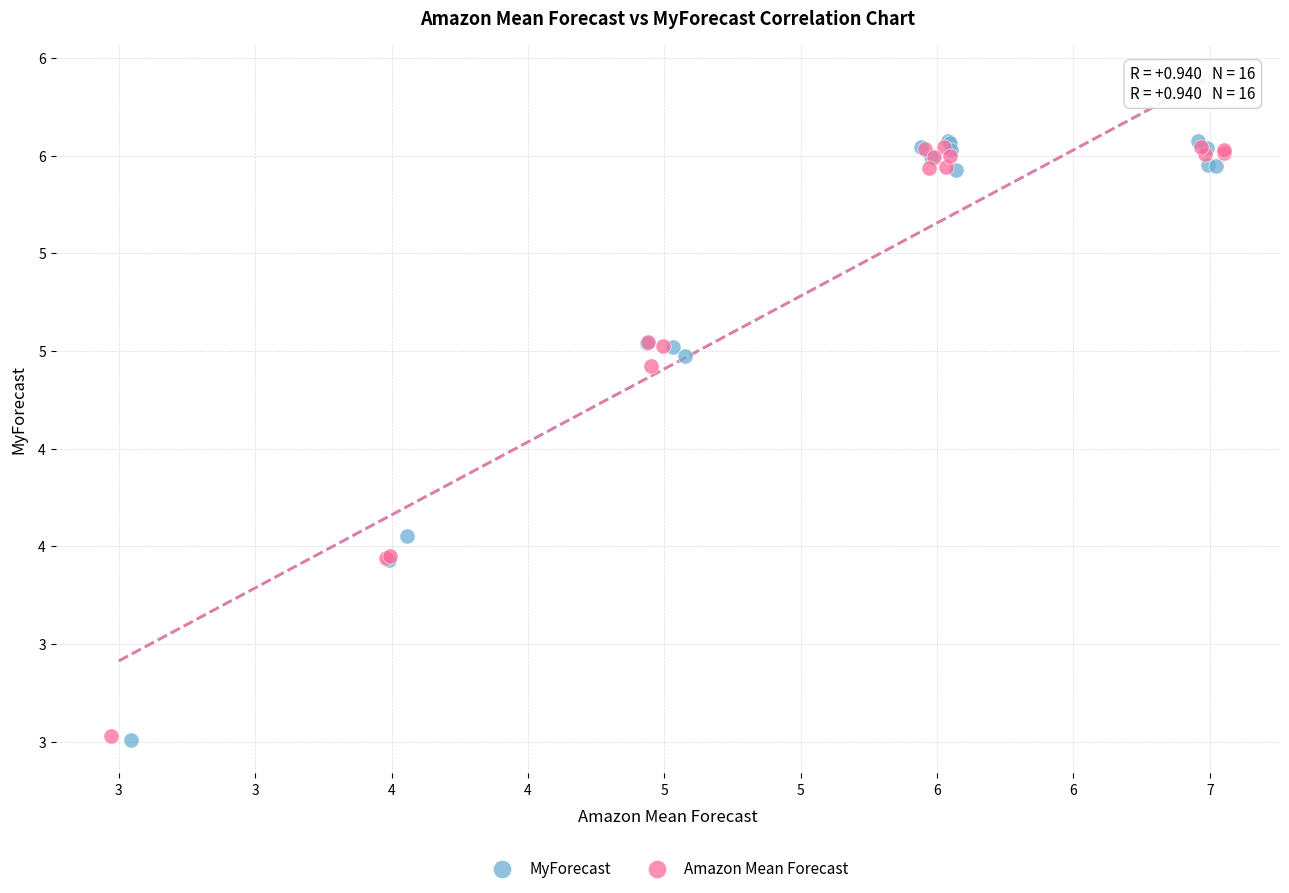

Which series has the largest Y range (max minus min)?

MyForecast